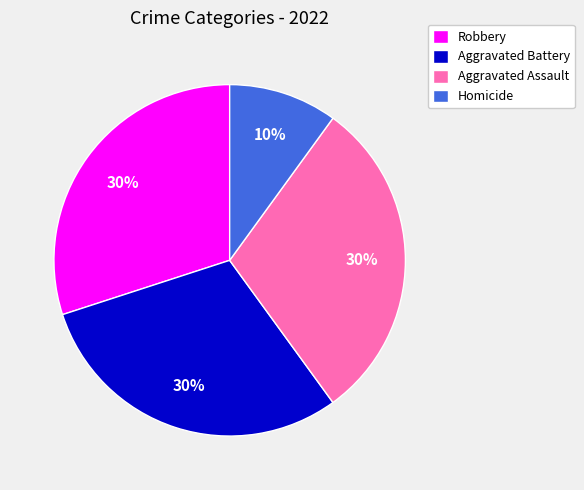

What percentage is the Homicide slice, to the nearest percent?

10%